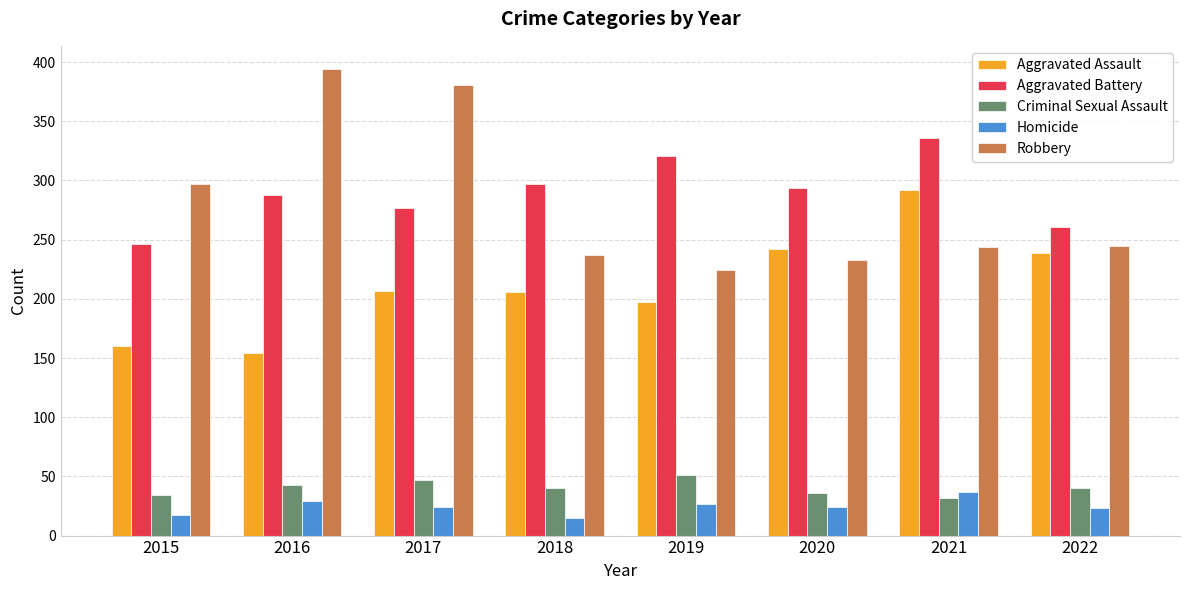

Which label corresponds to the largest value in the chart?

2016